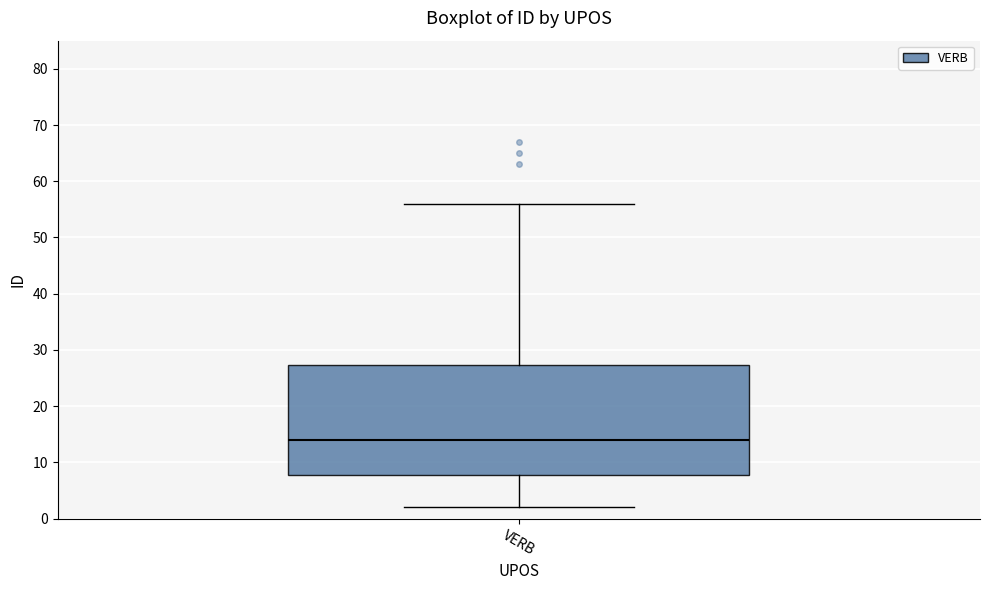

Transcribe this box plot: give where the median line is, the range the box spans, and where the two whiskers end, as read against the y-axis. The values are not printed on the chart, so give them approximately, as read against the axis.

median 14, box 8 to 27, whiskers 2 to 56